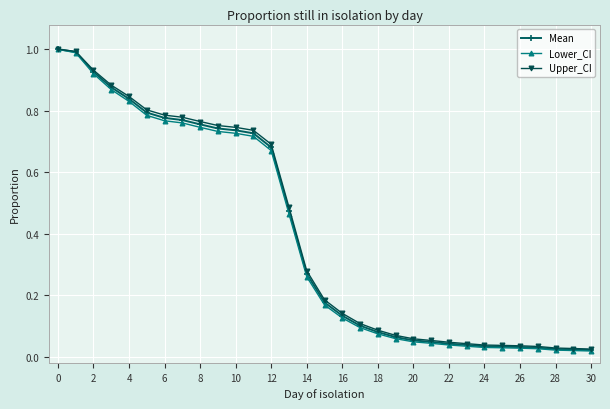

At how many categories does at least one series exceed 0?

31